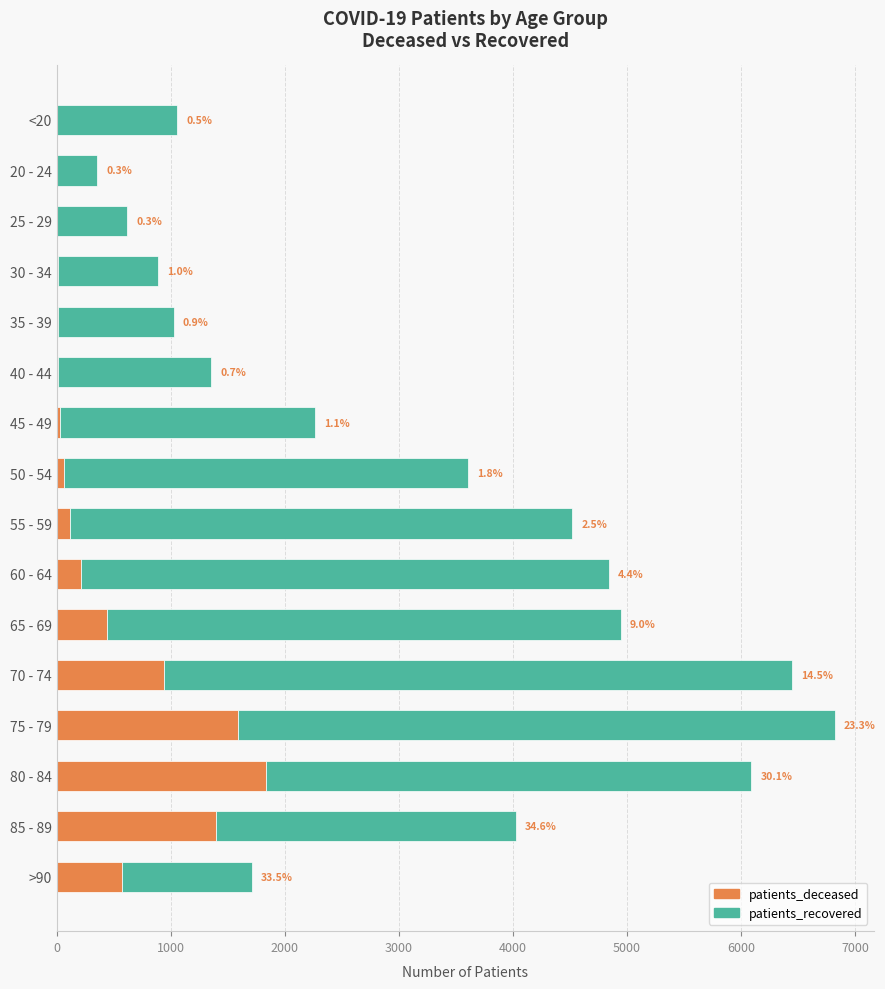

What are all the series names shown in the legend?

patients_deceased, patients_recovered